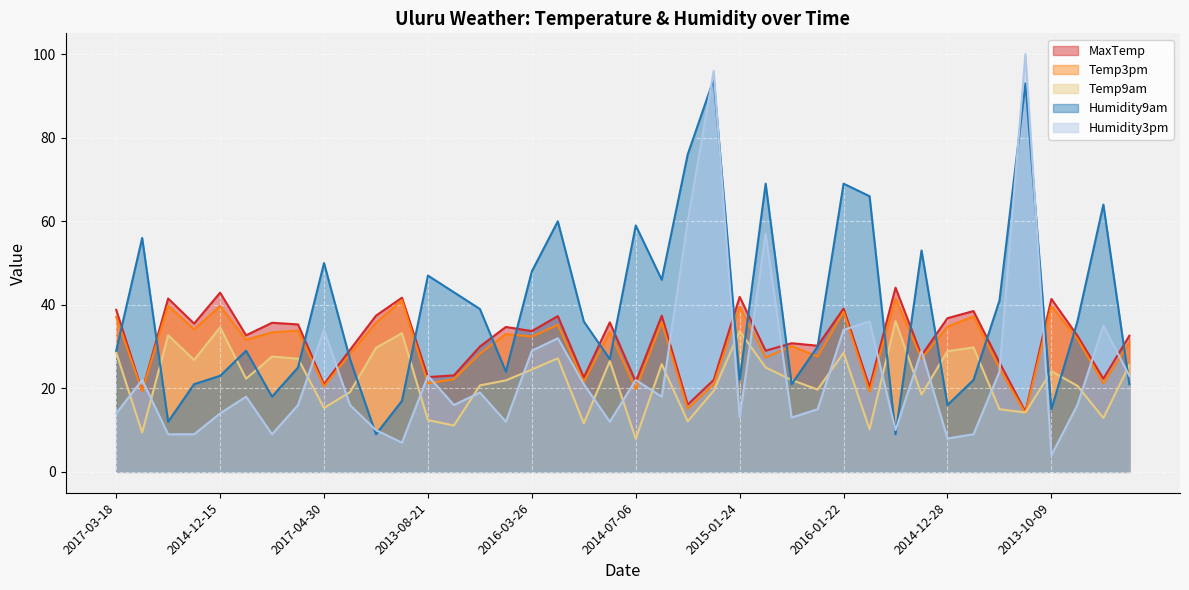

What is the spread (max minus min) of values at 2013-10-09?

37.4